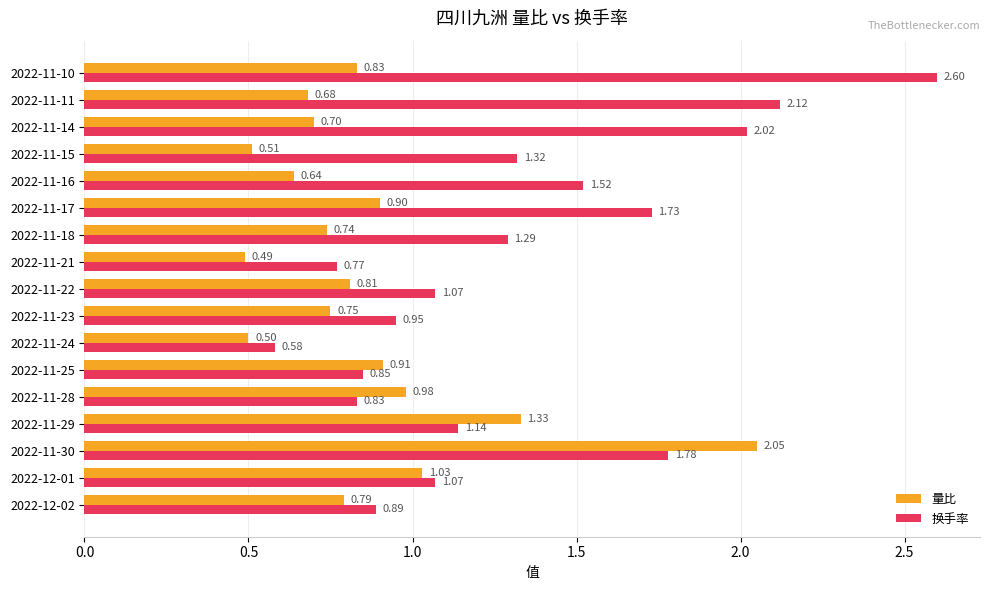

What is the spread (max minus min) of values at 2022-11-30?

0.3